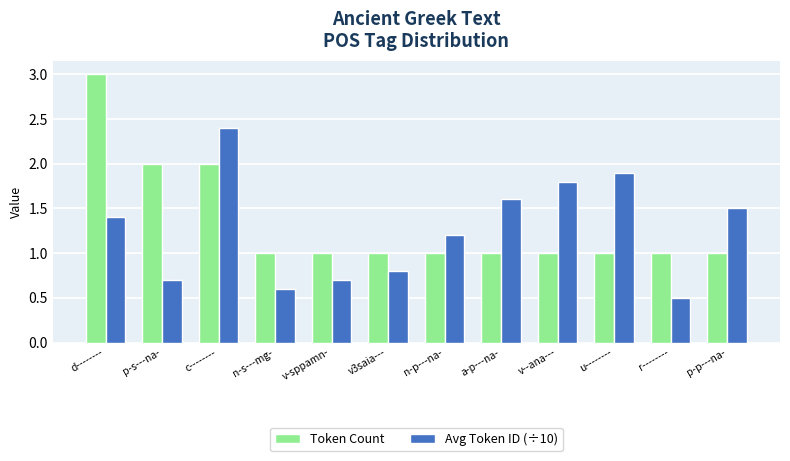

Count the number of categories in the chart.

12